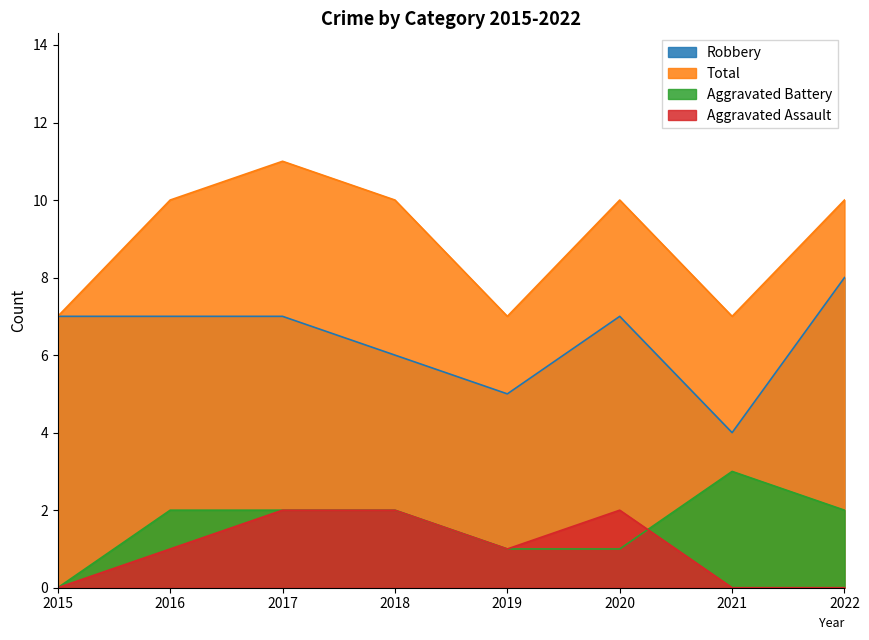

How many data points in Robbery are above 7?

1